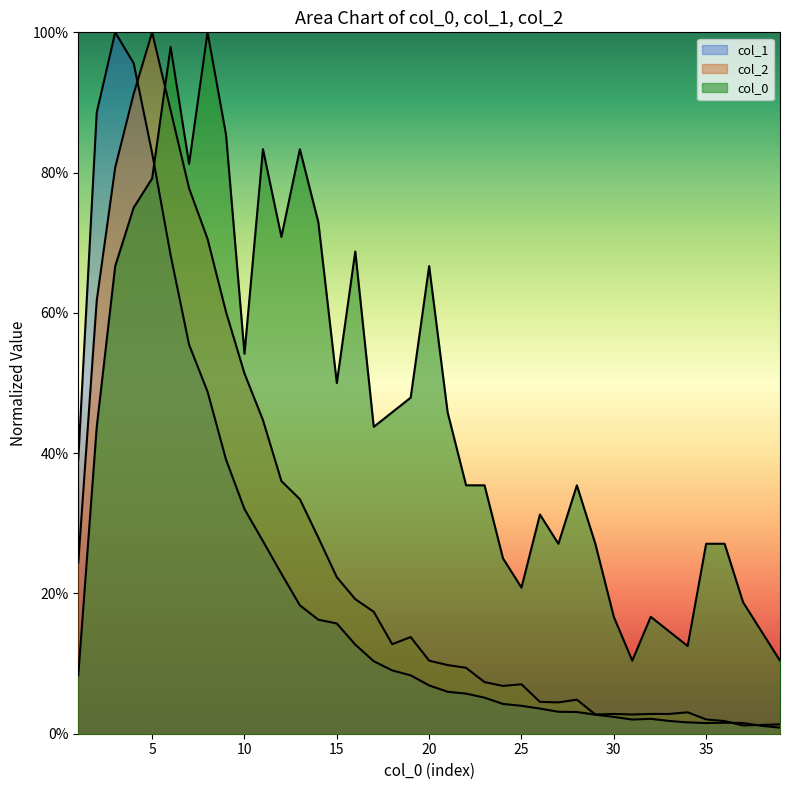

What is the highest value of the col_1 series?

1.0